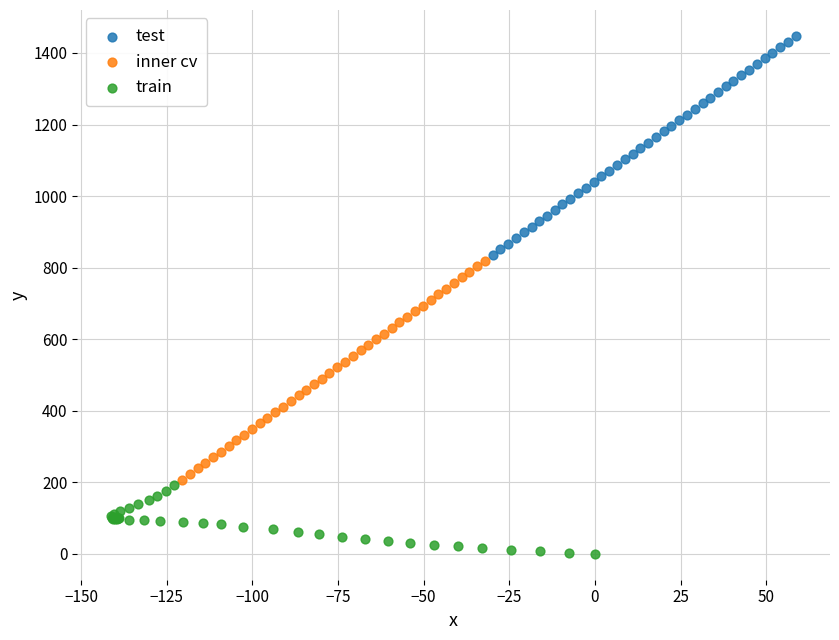

Which series reaches the maximum Y coordinate?

test